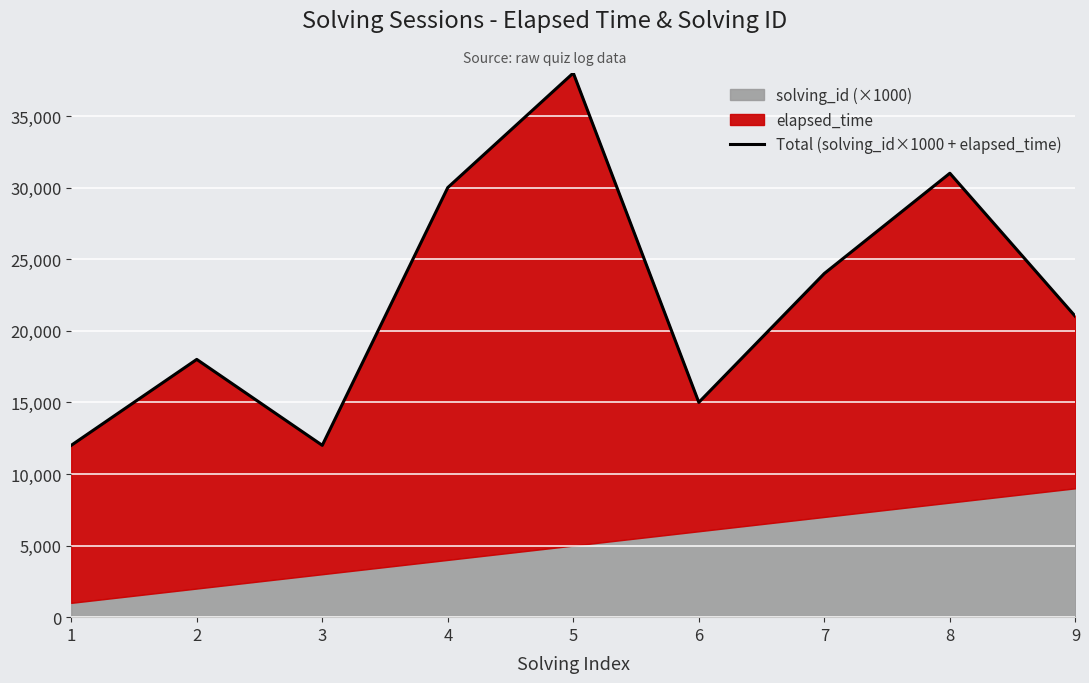

Which label corresponds to the largest value in the chart?

5